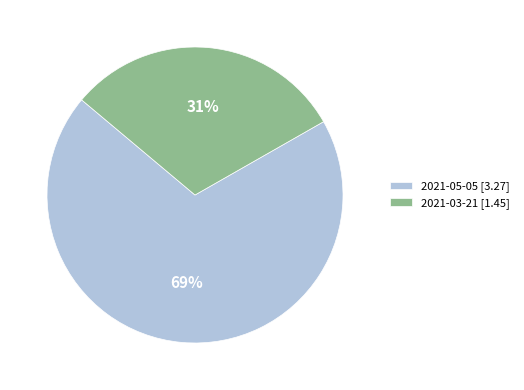

To the nearest percent, what is the average slice percentage?

50%